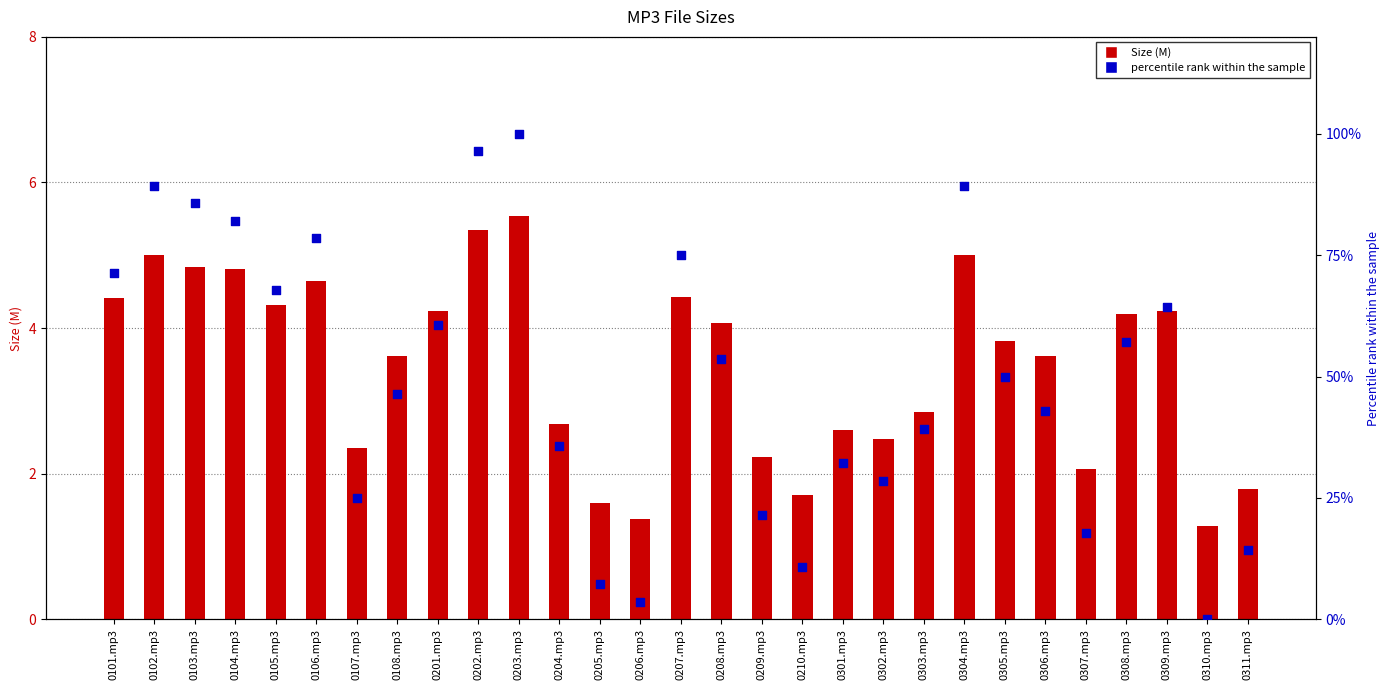

Which series has the largest Y range (max minus min)?

percentile rank within the sample